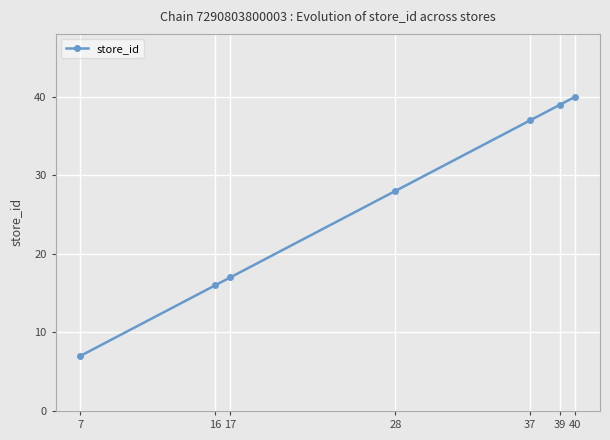

Which label corresponds to the largest value in the chart?

40